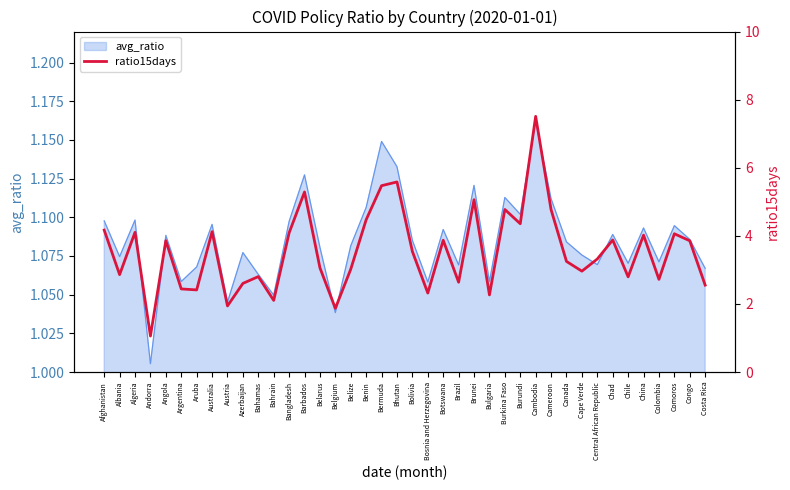

The avg_ratio series shows 1.9 at Costa Rica. True or false?

False